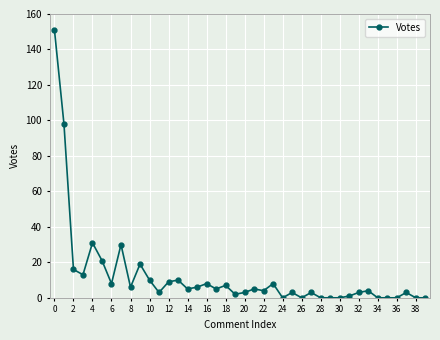

What is the maximum value shown in the chart?

151